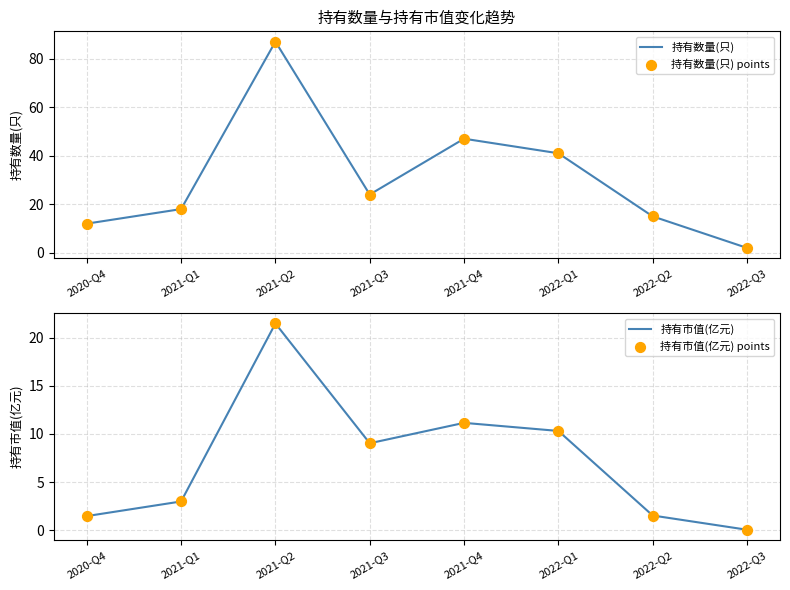

Is it true that 持有数量(只) equals 9 at 2022-Q2?

False